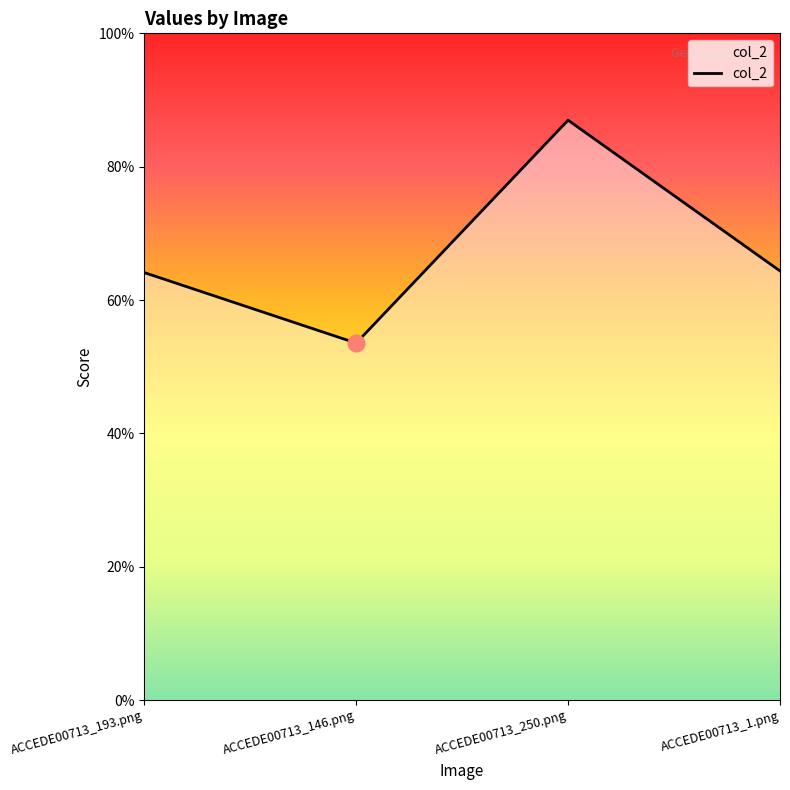

What is the difference between the maximum and minimum values?

0.3